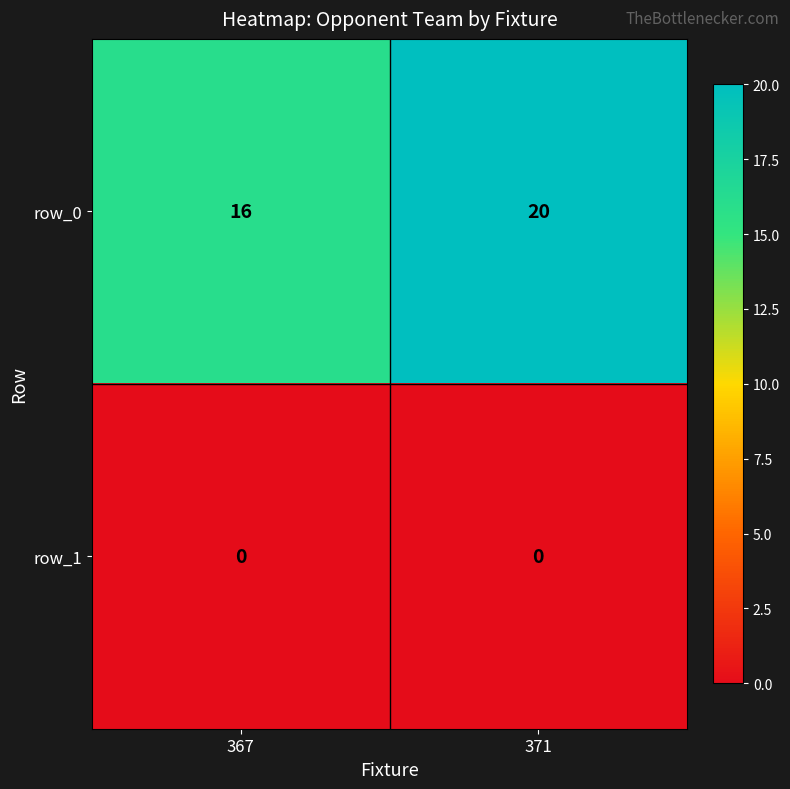

True or false: row_1 has a value of 0 at 367.

True